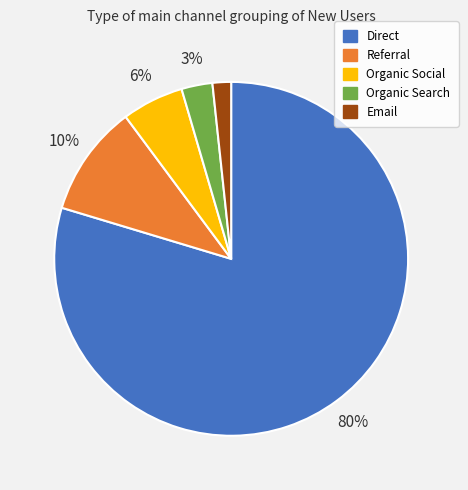

Which category has the biggest portion of the pie?

Direct